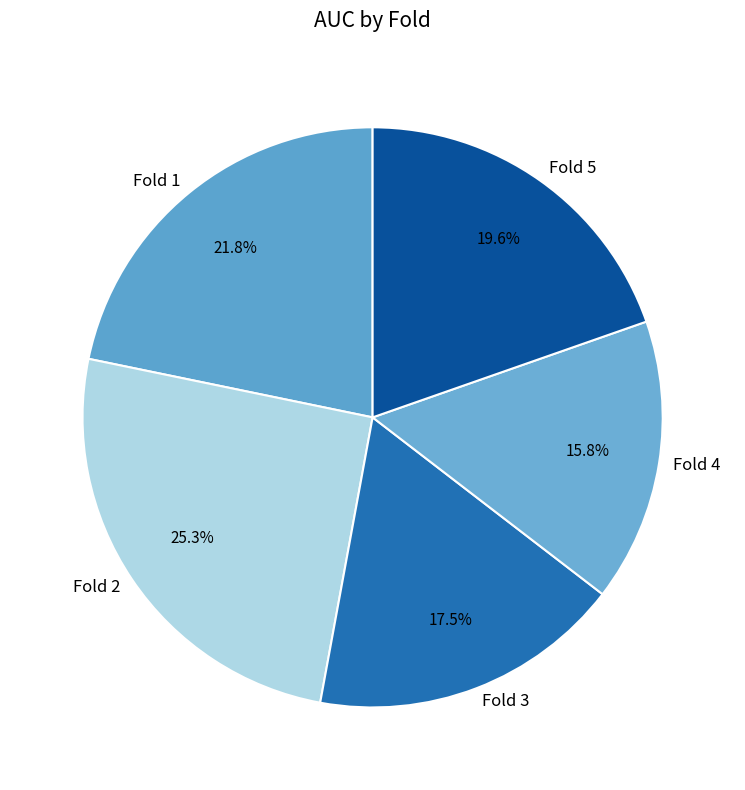

Between Fold 3 and Fold 2, which is larger?

Fold 2